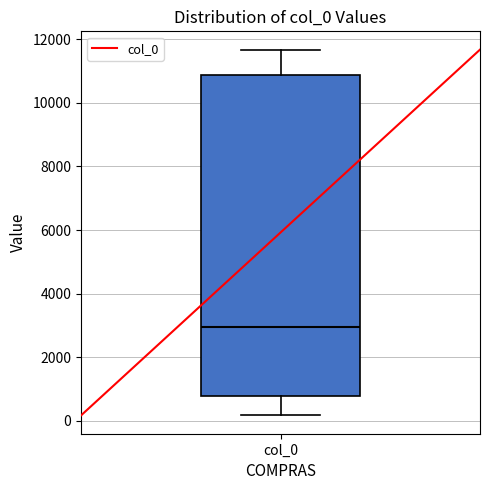

Read this box plot against the y-axis: the position of the median line, the range covered by the box, and the ends of both whiskers. The values are not printed on the chart, so give them approximately, as read against the axis.

median 3000, box 800 to 10800, whiskers 200 to 11600